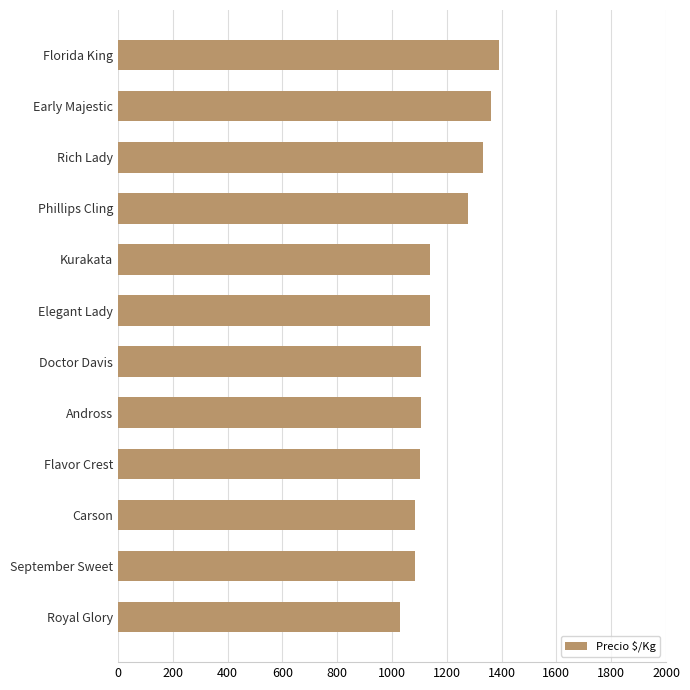

What is the difference between the maximum and minimum values?

361